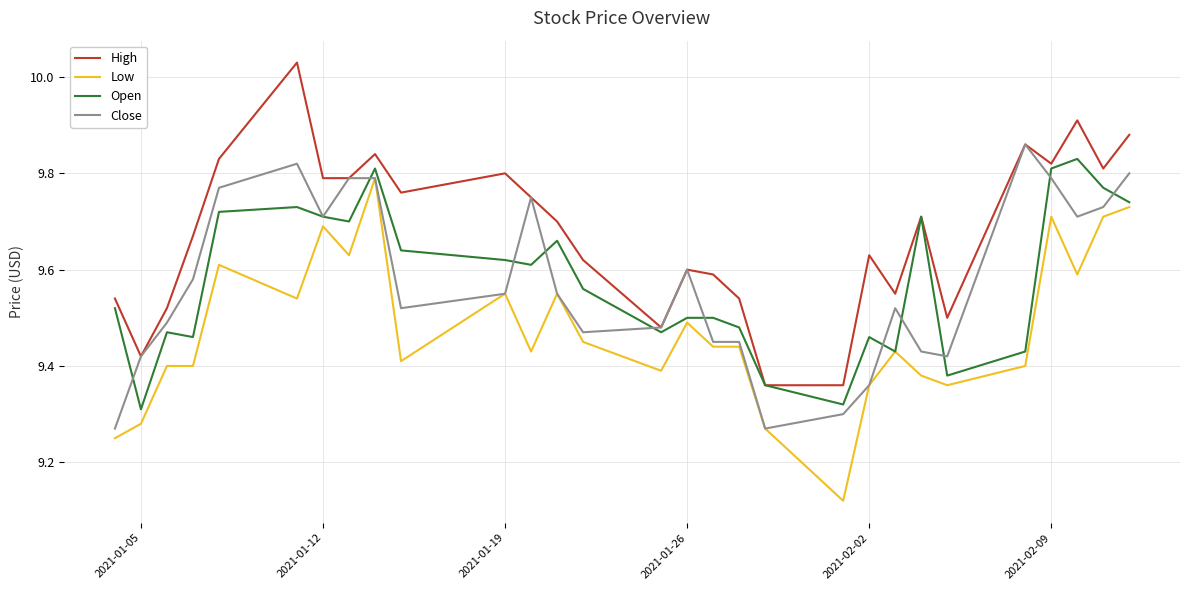

Which series has the largest total across all categories?

High